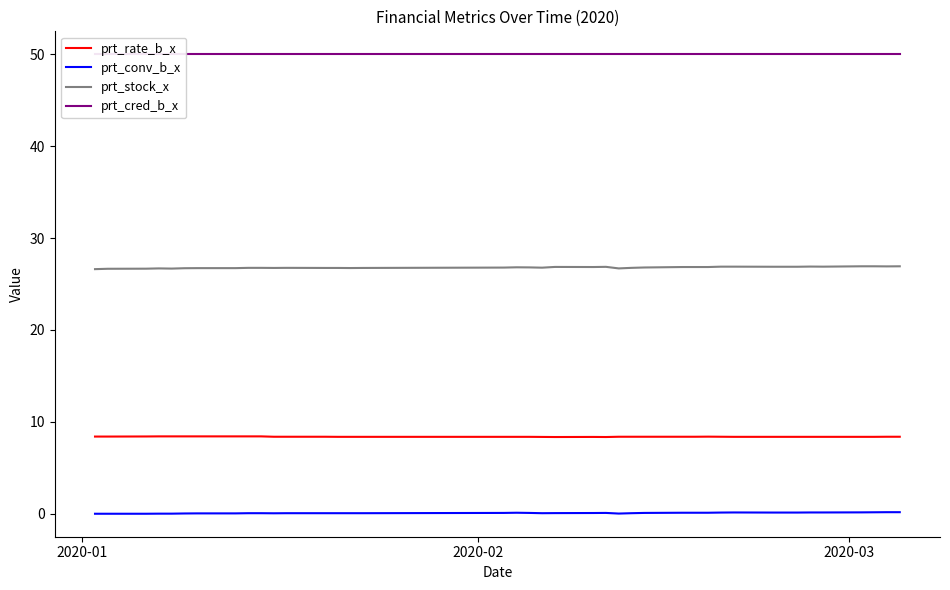

True or false: prt_stock_x and prt_conv_b_x cross at least once.

False